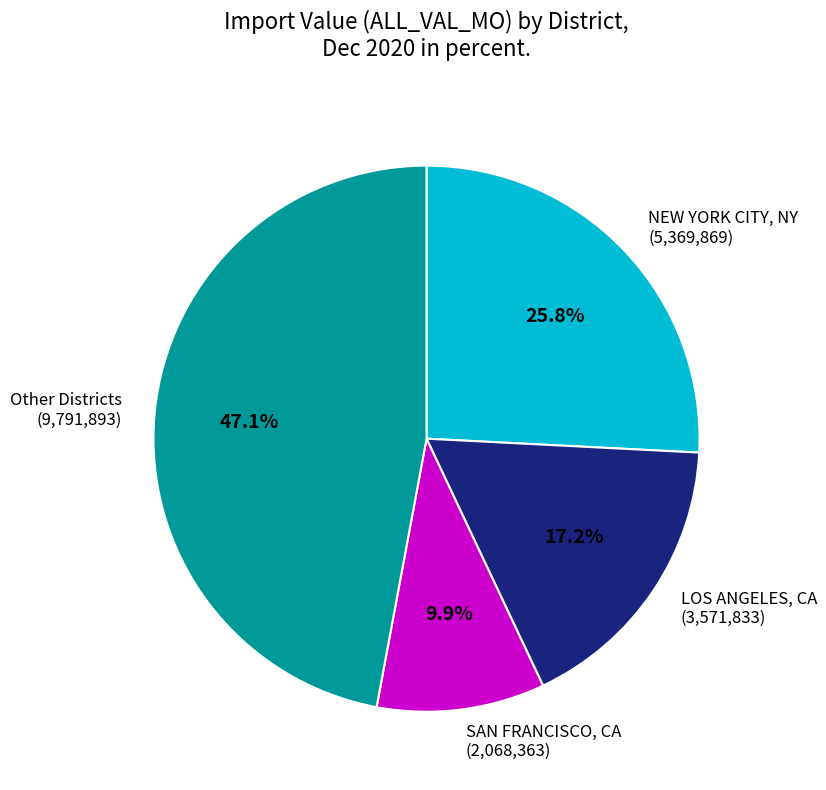

Does any single category account for the majority?

No